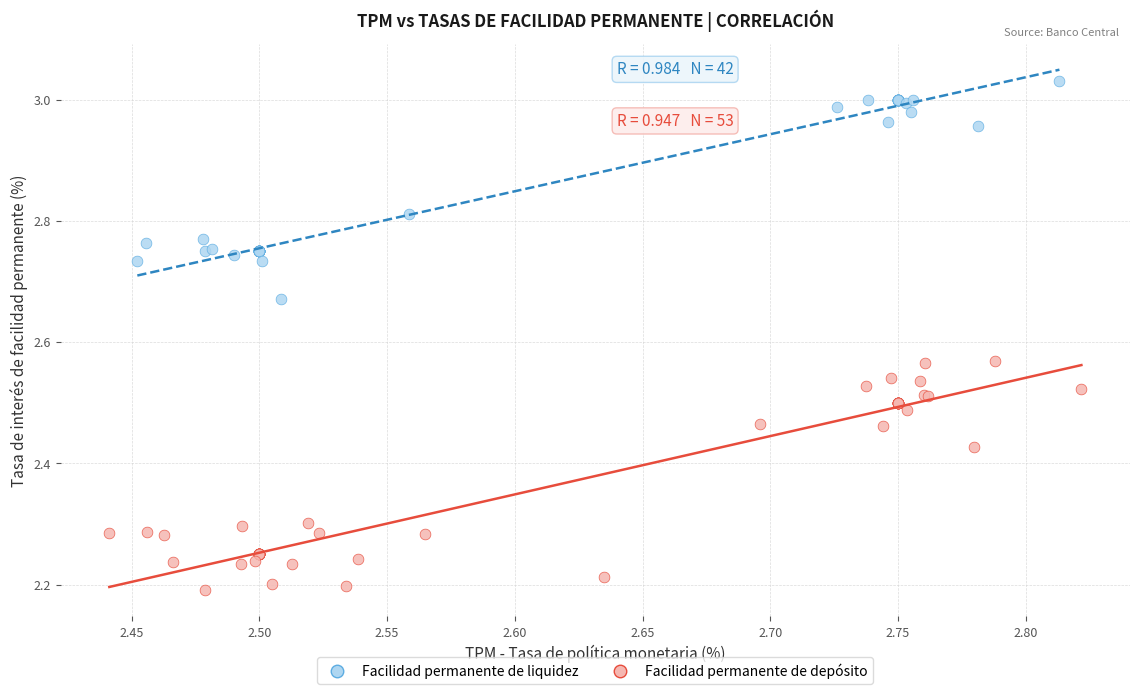

Which series has the widest spread of Y values?

Facilidad permanente de depósito